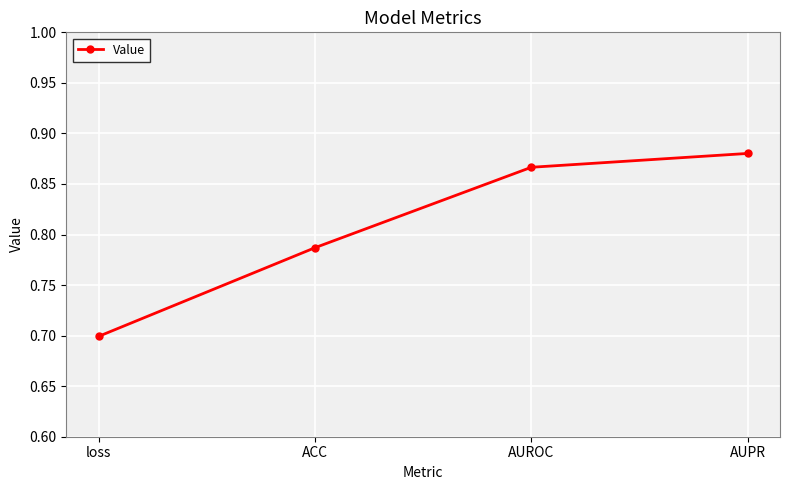

How many data points does each series have?

4